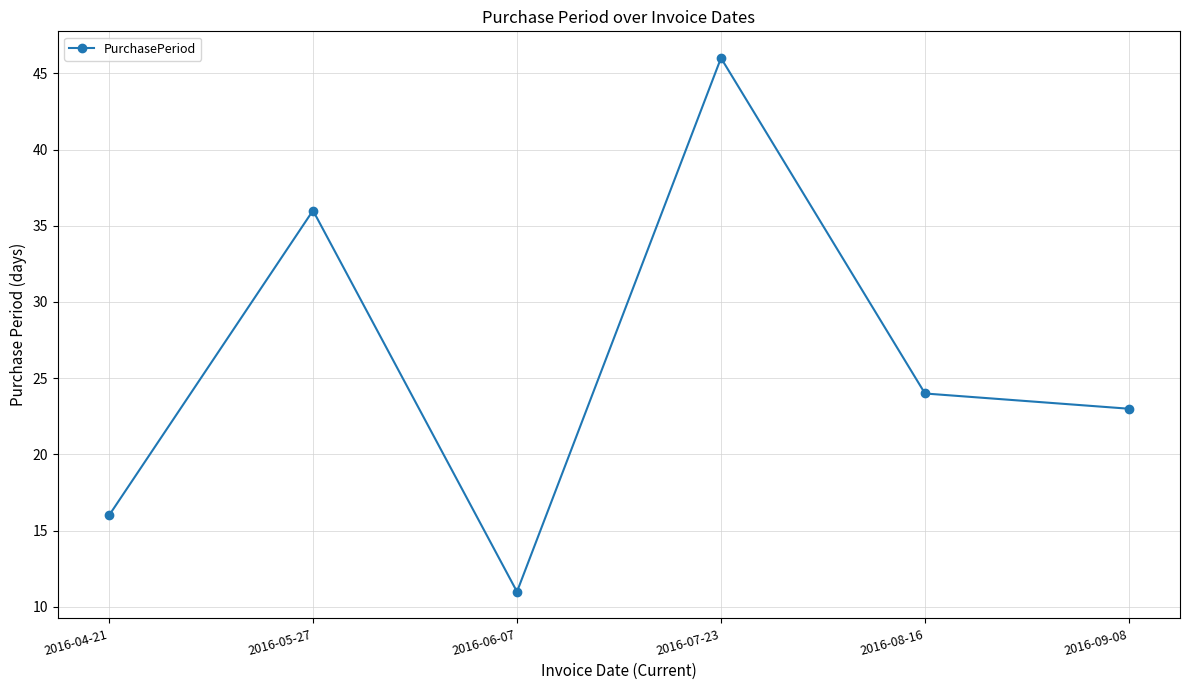

Where is the first local minimum?

2016-06-07